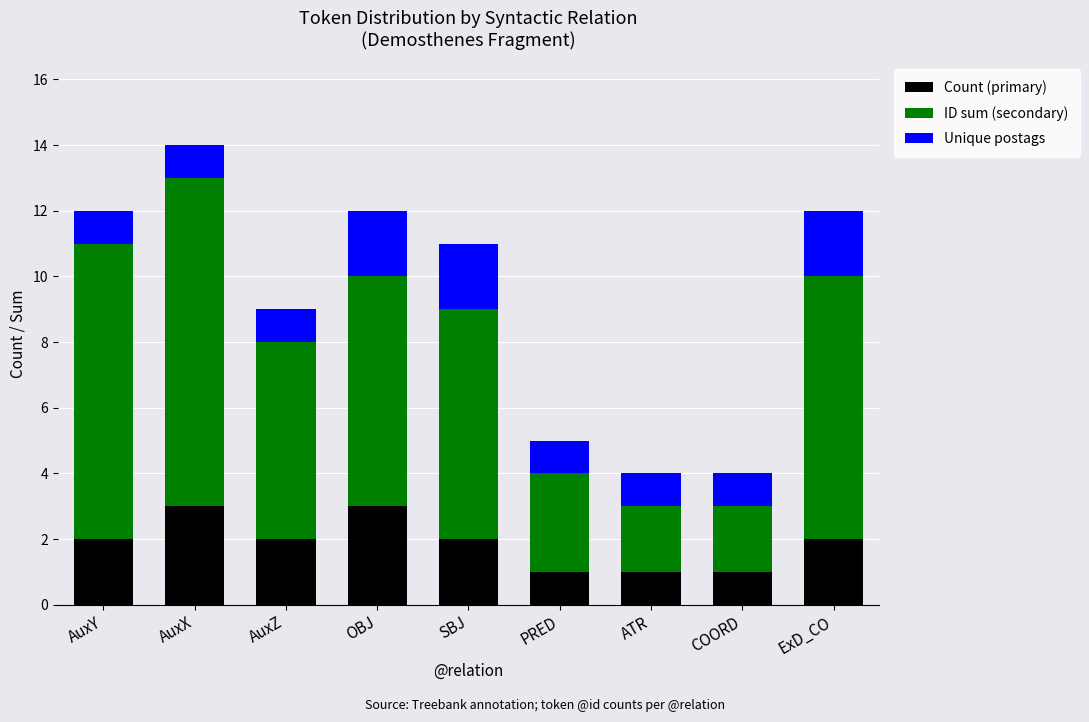

What is the highest value of the Count (primary) series?

3